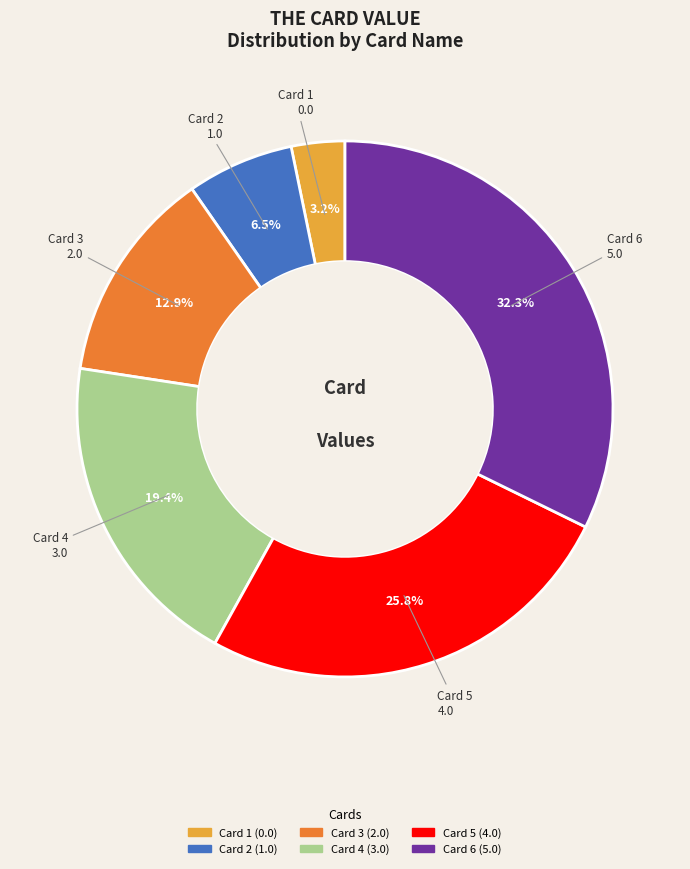

Is there any slice that represents more than half of the pie?

No